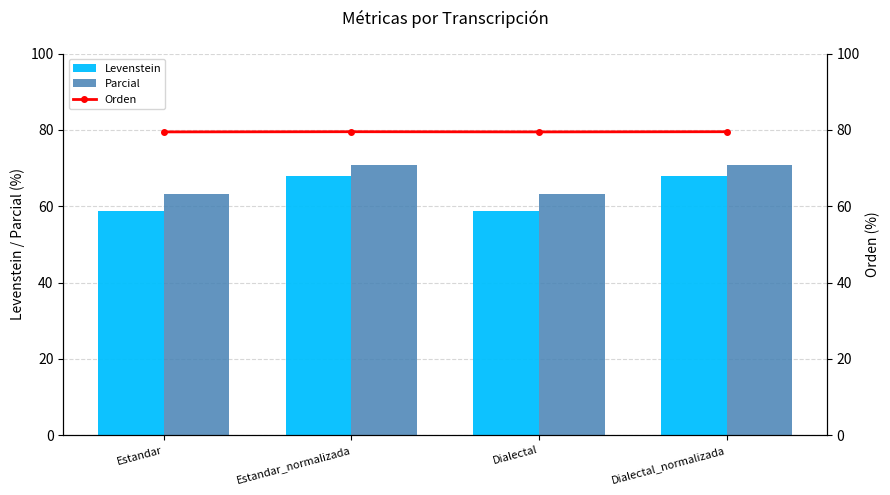

True or false: Levenstein has a value of 121.2 at Dialectal_normalizada.

False